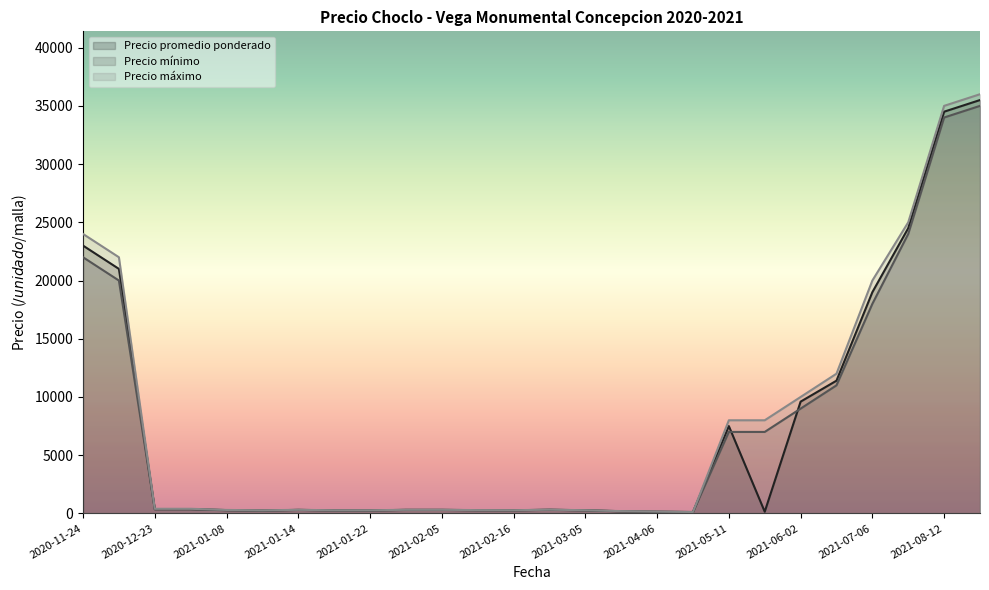

Where is the first local minimum for Precio promedio ponderado?

2021-02-16